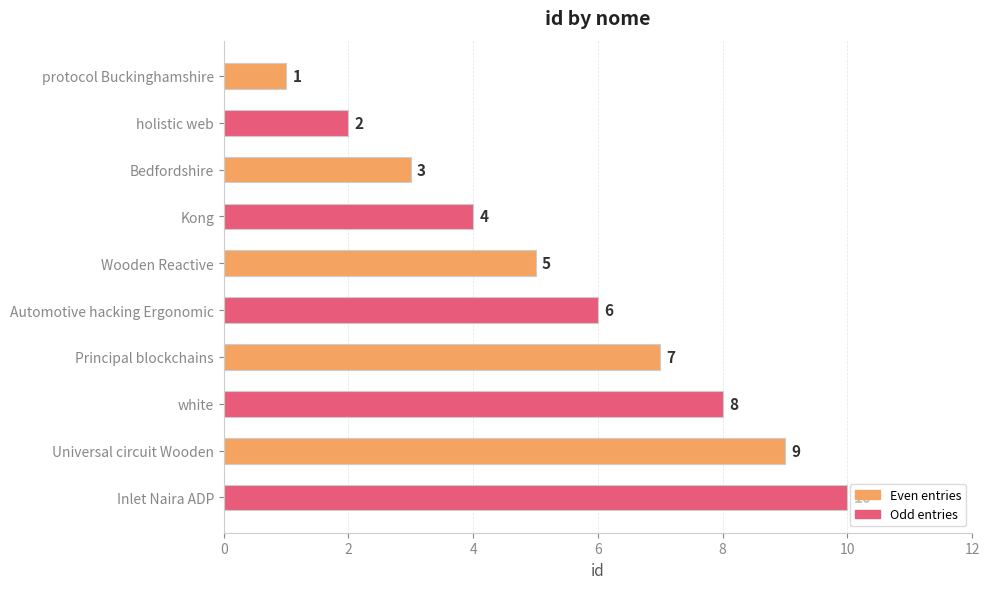

Count the values in the range 3 to 8.

6